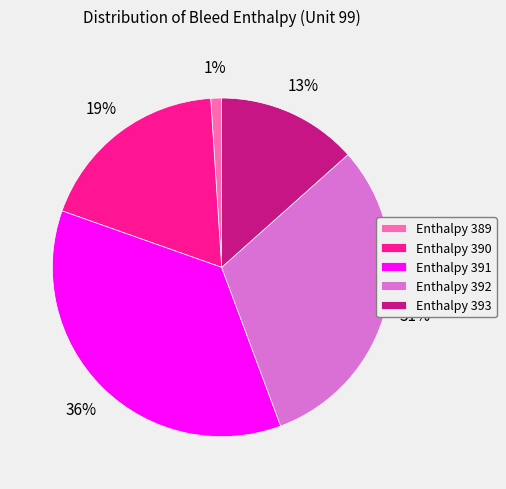

Is there a majority slice in this chart?

No